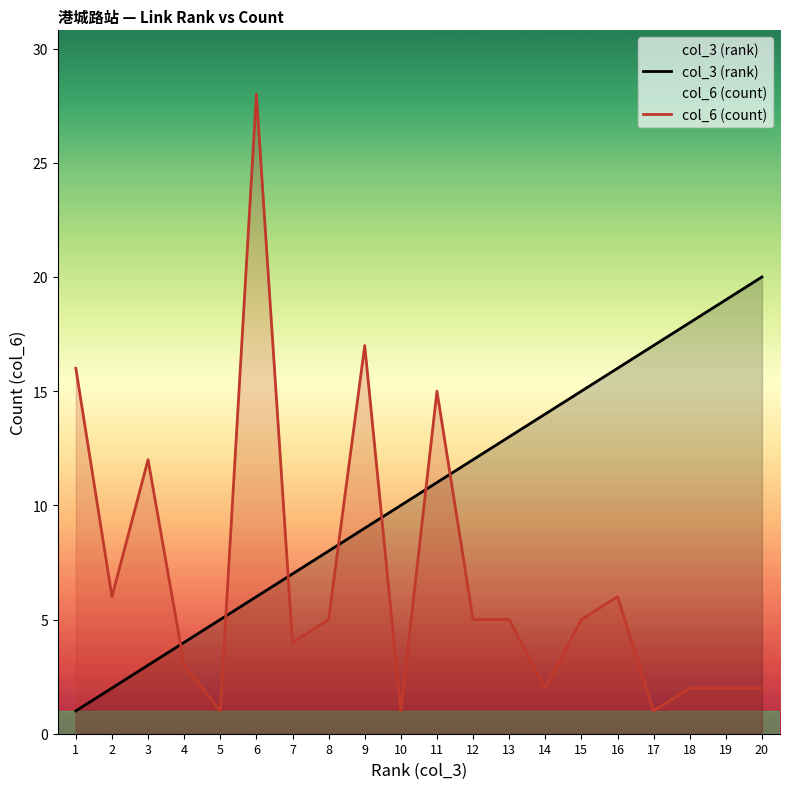

Does the chart have visible grid lines?

No